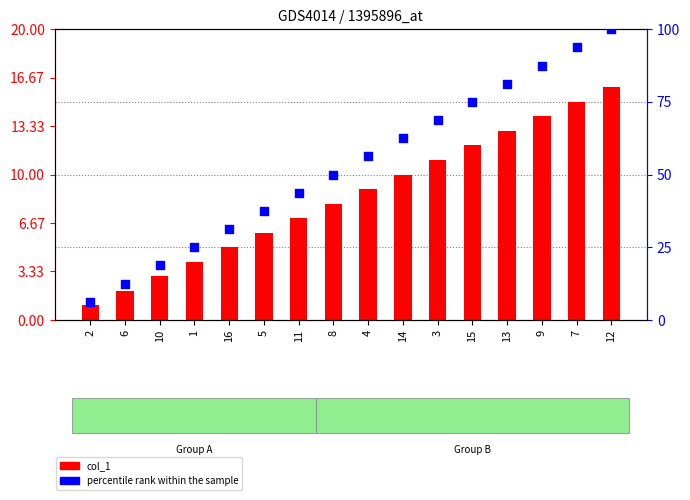

Is the value of percentile rank within the sample at 1 greater than the value of col_1 at 13?

Yes